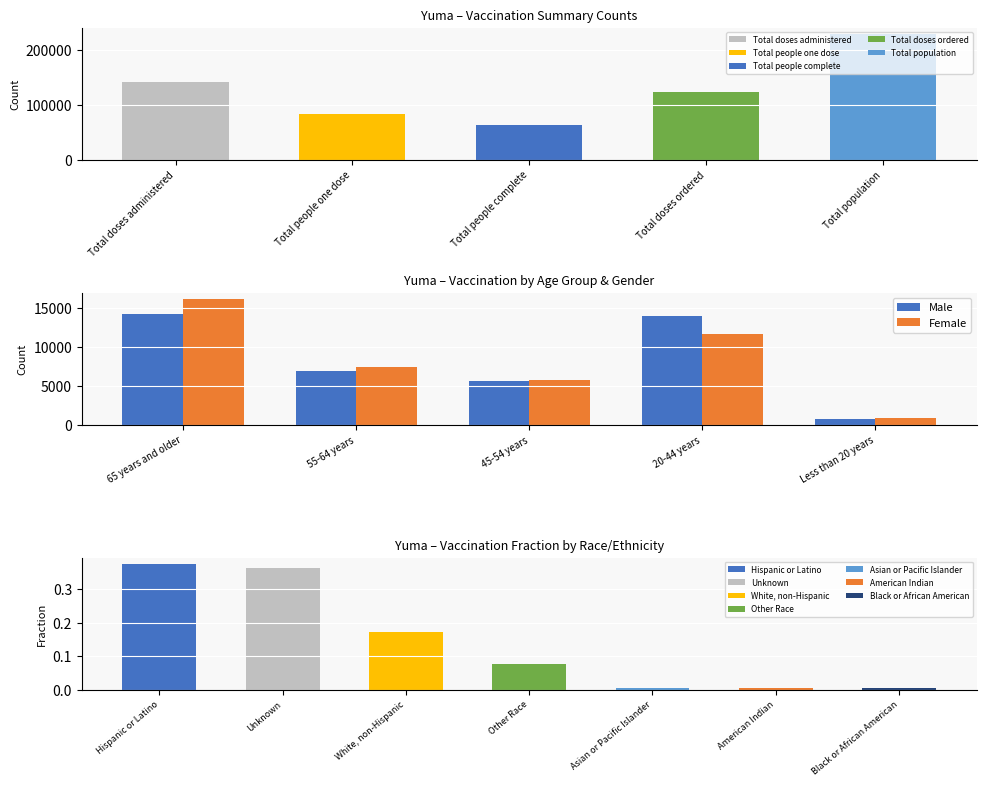

Where is Female nearest to the value 8500?

55-64 years